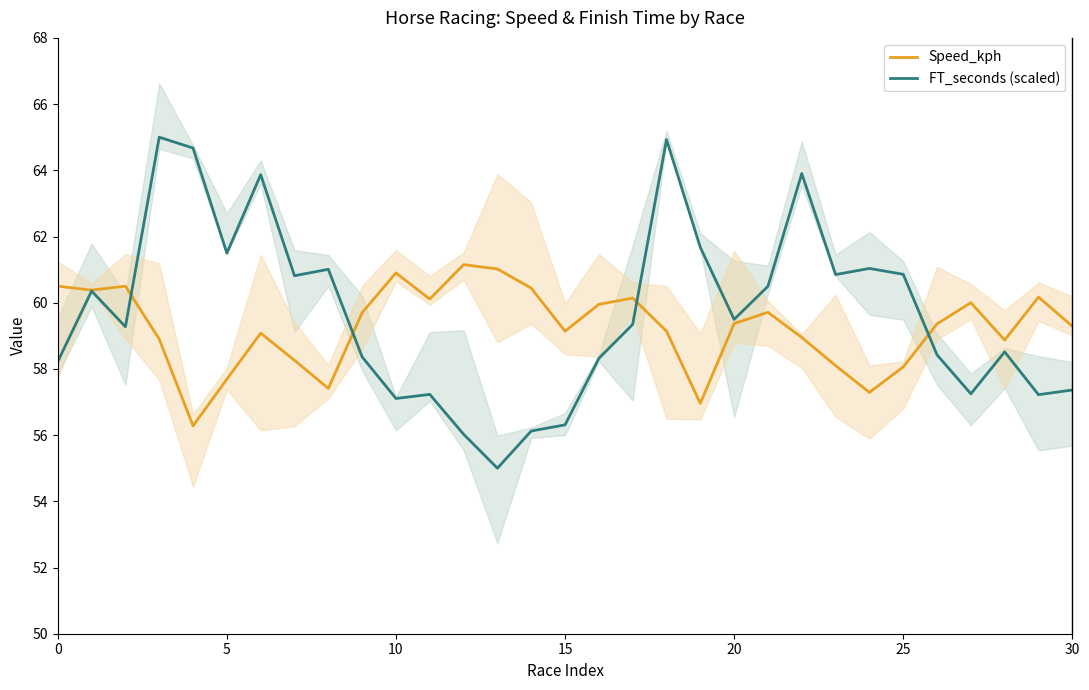

Is it true that Speed_kph equals 60.5 at 0?

True